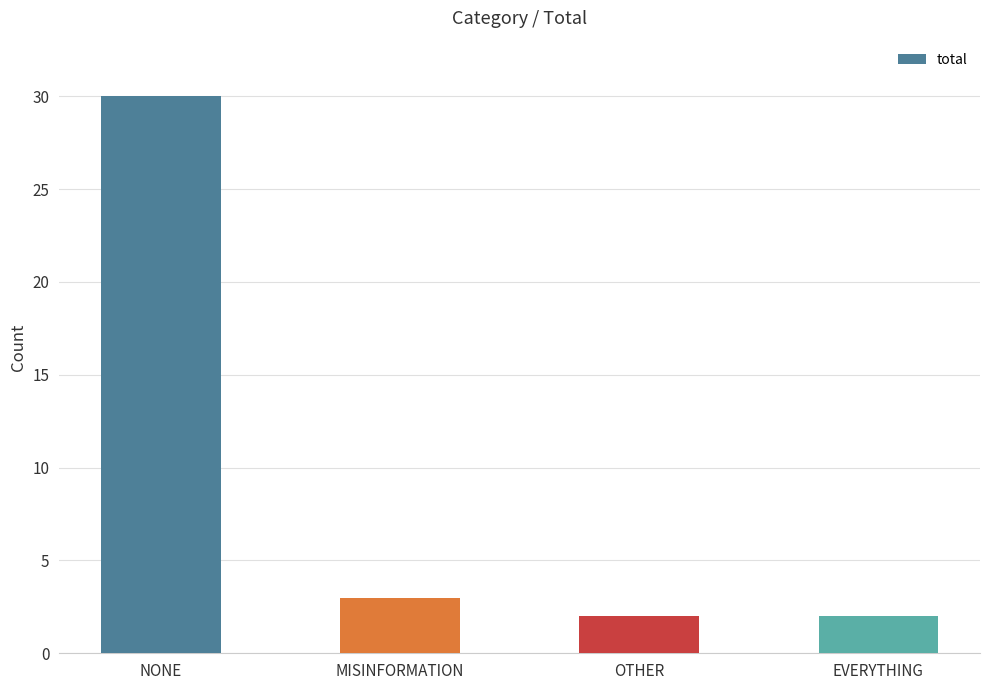

At which label is the value closest to 16?

MISINFORMATION